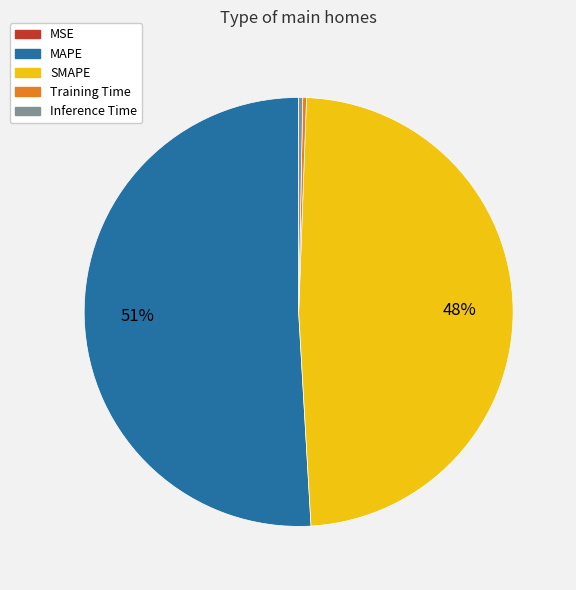

Does MAPE represent more than half of the total?

Yes